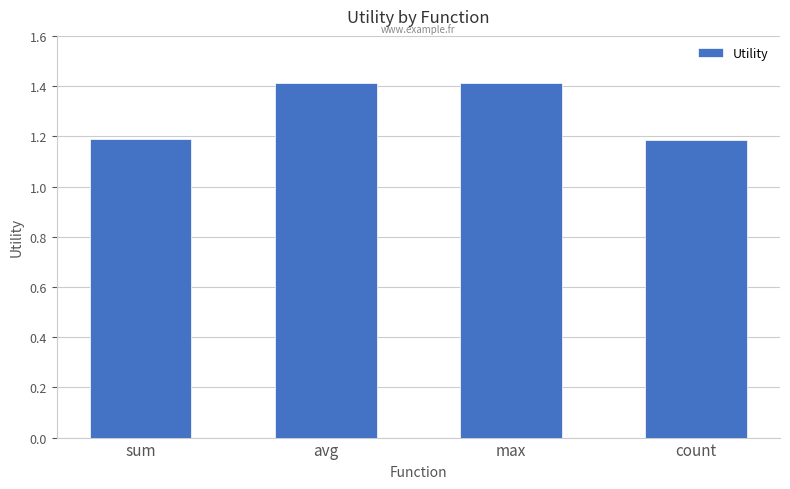

Reading left to right, transcribe all the data shown in this chart.

1.2	1.4	1.4	1.2